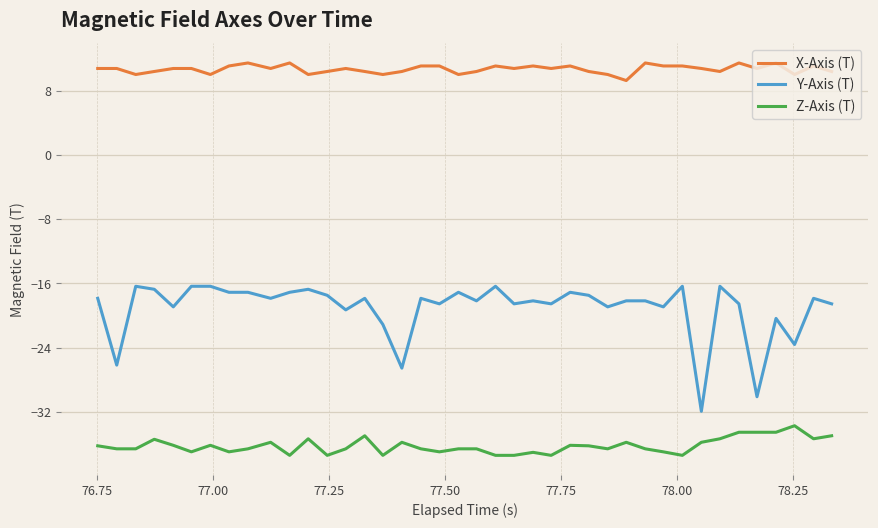

What is the minimum value for Y-Axis (T)?

-31.9